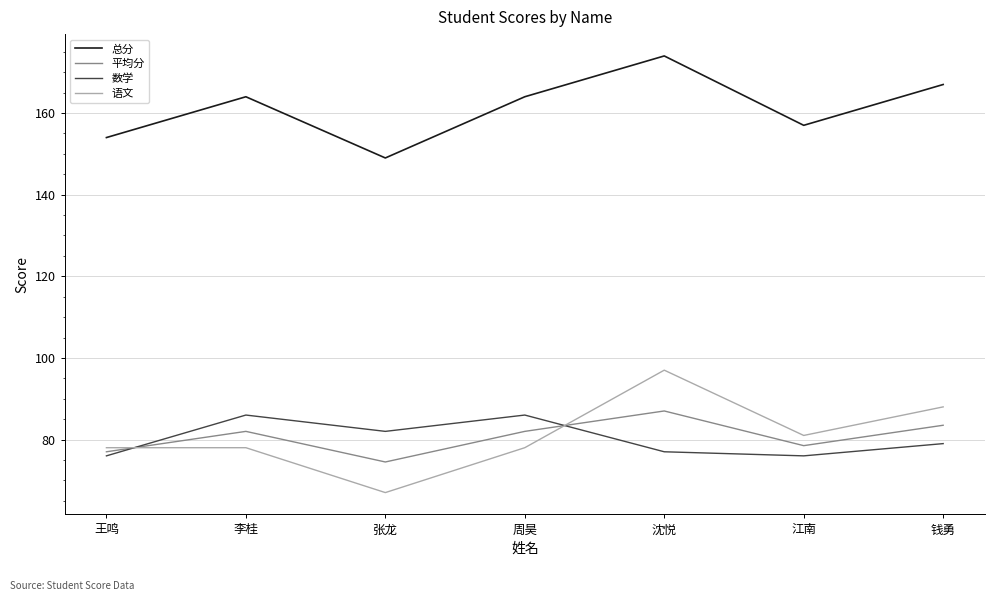

Reading left to right, list all the values displayed in this chart.

总分: 154.0	164.0	149.0	164.0	174.0	157.0	167.0
平均分: 77.0	82.0	74.5	82.0	87.0	78.5	83.5
数学: 76.0	86.0	82.0	86.0	77.0	76.0	79.0
语文: 78.0	78.0	67.0	78.0	97.0	81.0	88.0